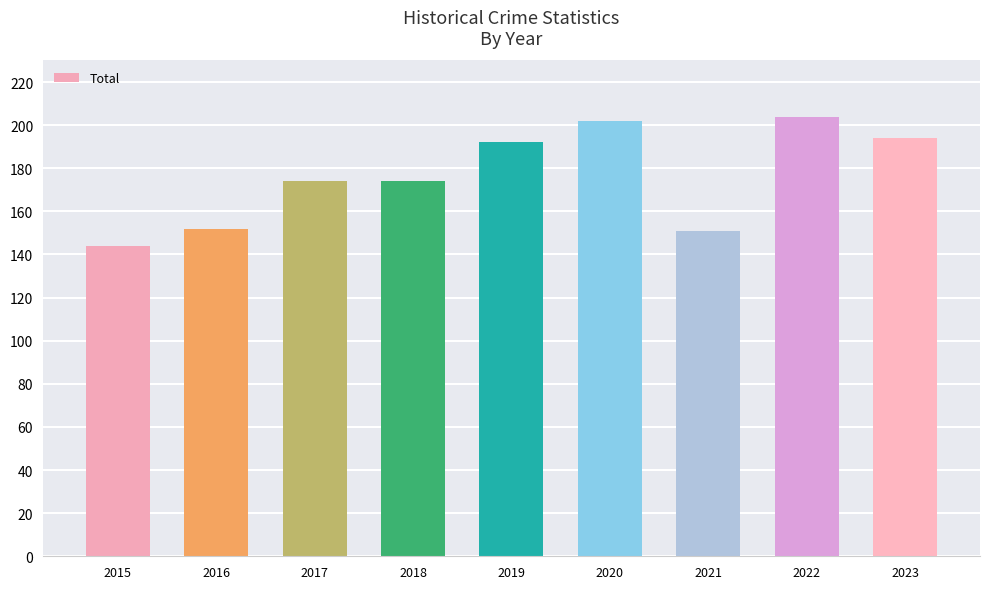

Which has a higher value, 2015 or 2022?

2022